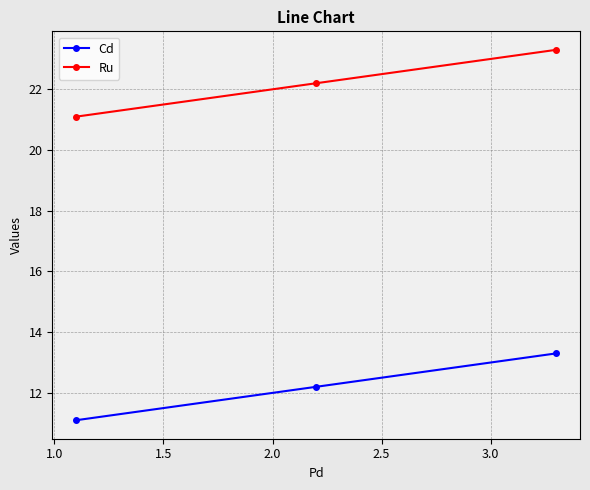

What is the value of the Ru point at the 1st from the left?

21.1